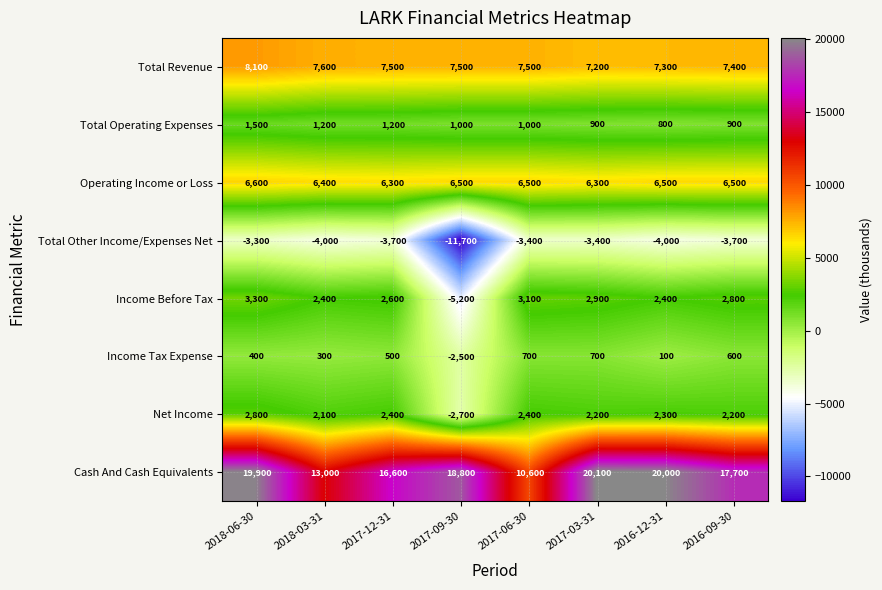

Read the Net Income value at 2018-06-30, to the nearest 10.

2800